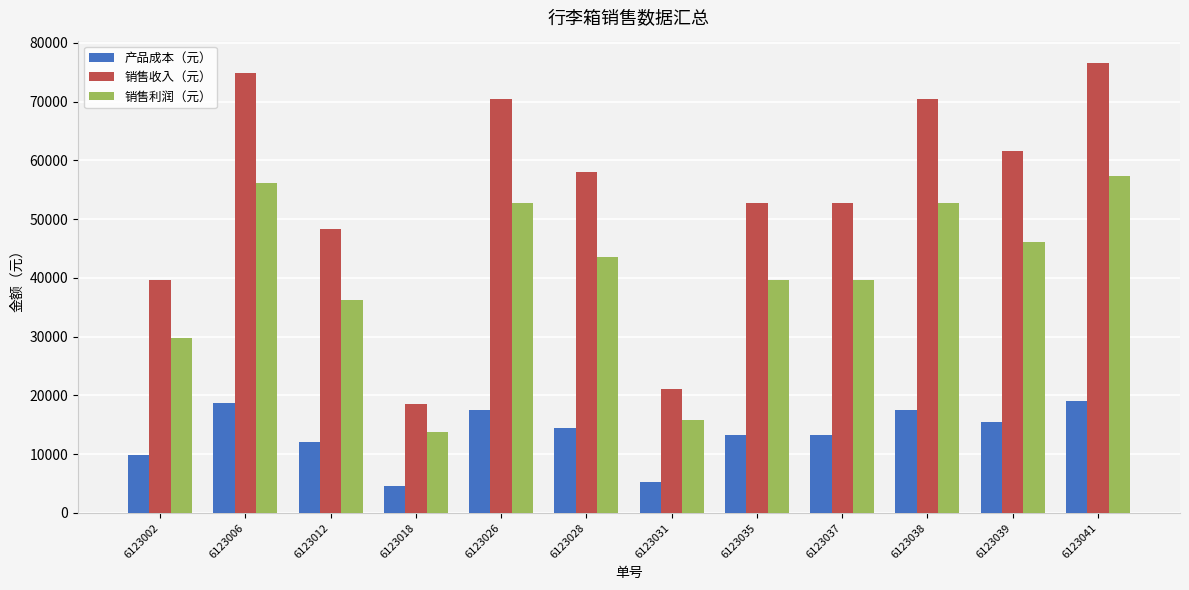

Reading left to right, extract all data points from this chart.

产品成本（元）: 9900	18700	12100	4620	17600	14520	5280	13200	13200	17600	15400	19140
销售收入（元）: 39600	74800	48400	18480	70400	58080	21120	52800	52800	70400	61600	76560
销售利润（元）: 29700	56100	36300	13860	52800	43560	15840	39600	39600	52800	46200	57420